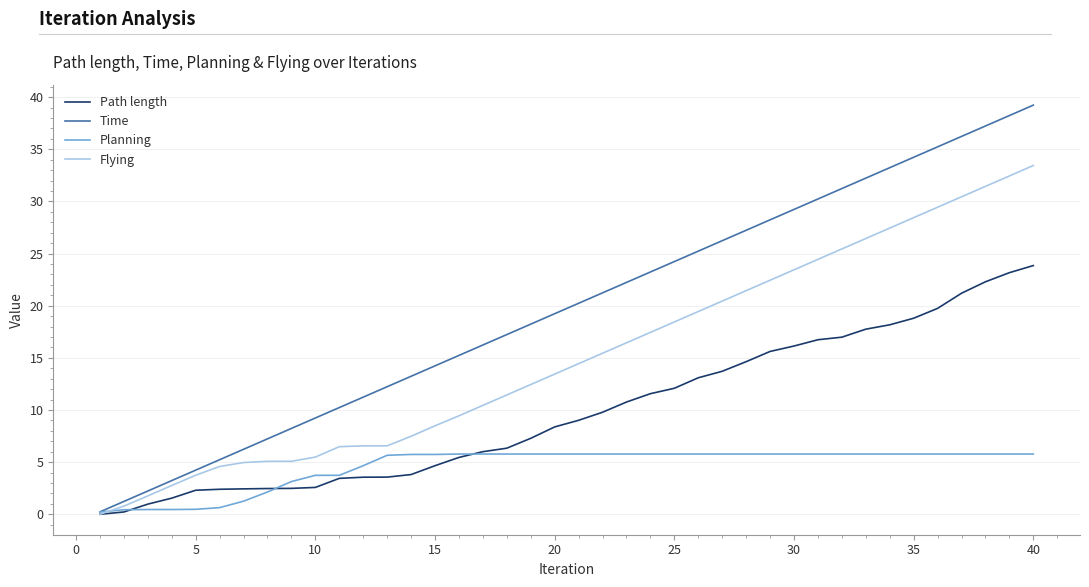

Rank the series by their average value, from lowest to highest.

Planning, Path length, Flying, Time